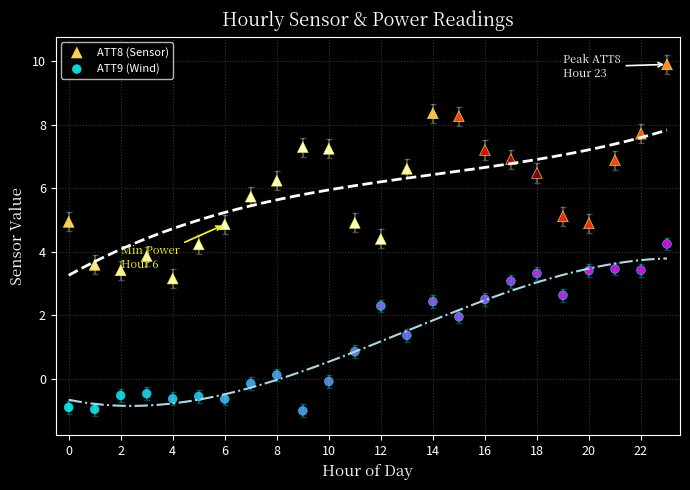

Which series contains the highest Y value?

ATT8 (Sensor)